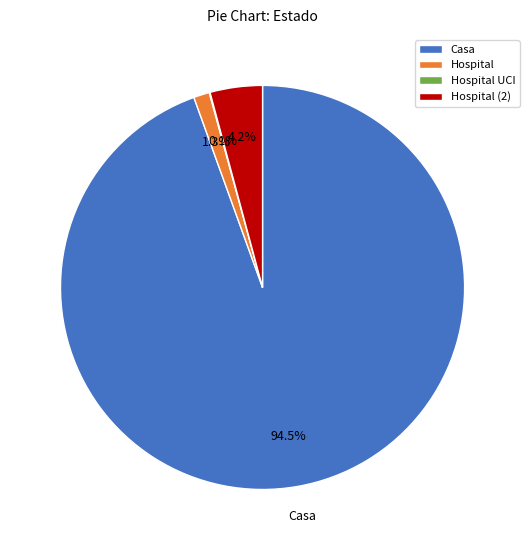

Is it true that Hospital (2) is 4% of the pie?

True